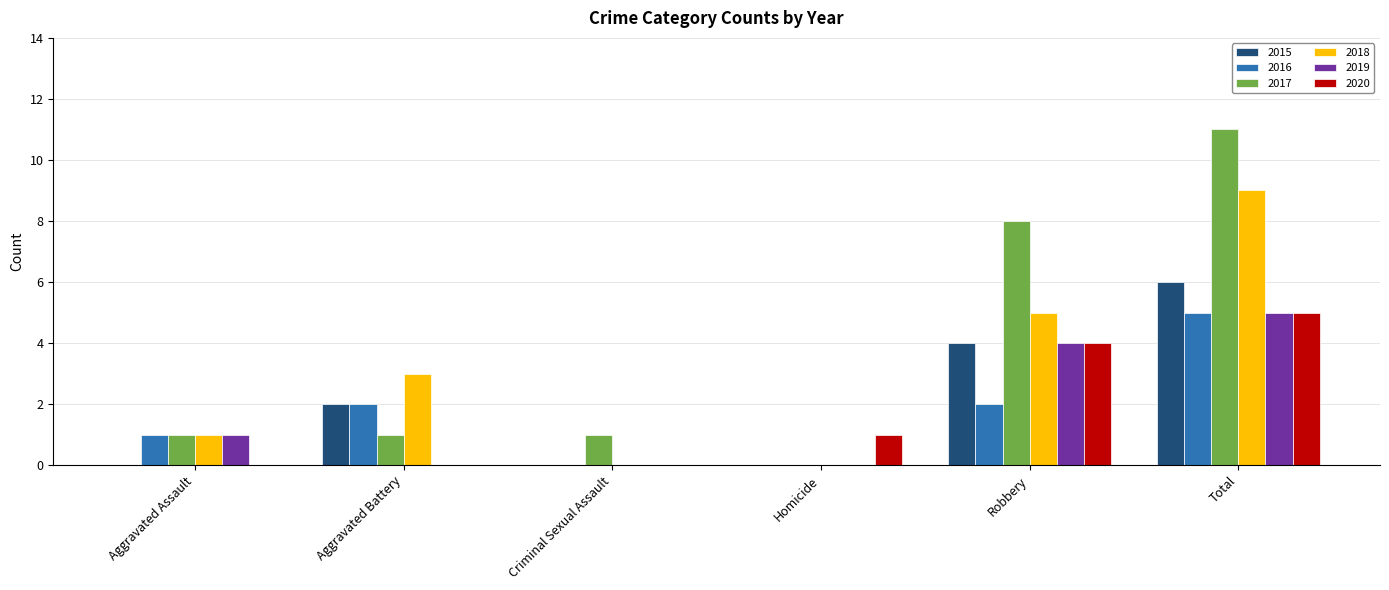

Reading left to right, extract all data points from this chart.

2015: 0	2	0	0	4	6
2016: 1	2	0	0	2	5
2017: 1	1	1	0	8	11
2018: 1	3	0	0	5	9
2019: 1	0	0	0	4	5
2020: 0	0	0	1	4	5